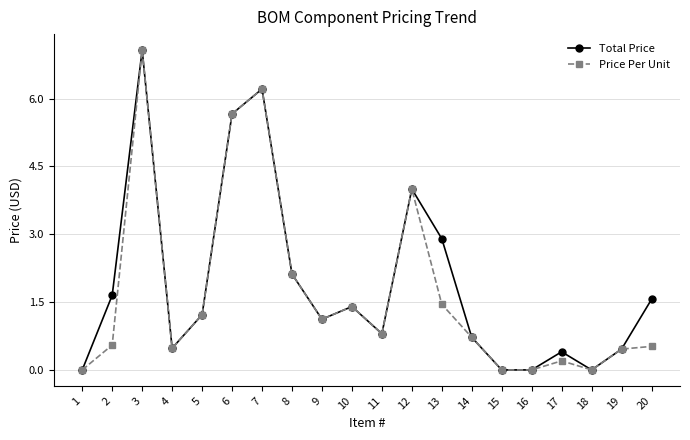

Where is the first local minimum for Price Per Unit?

4